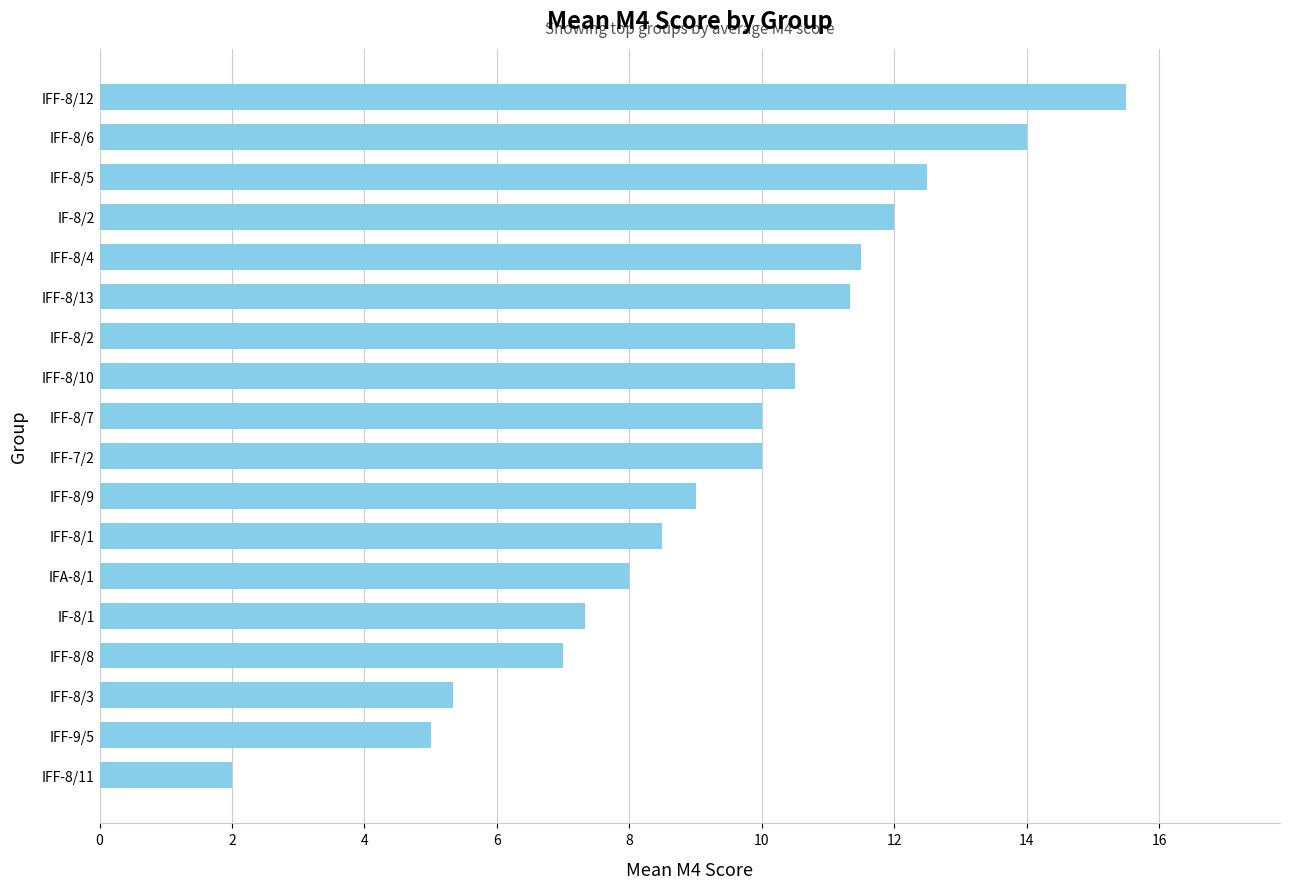

What is the maximum value shown in the chart?

15.5